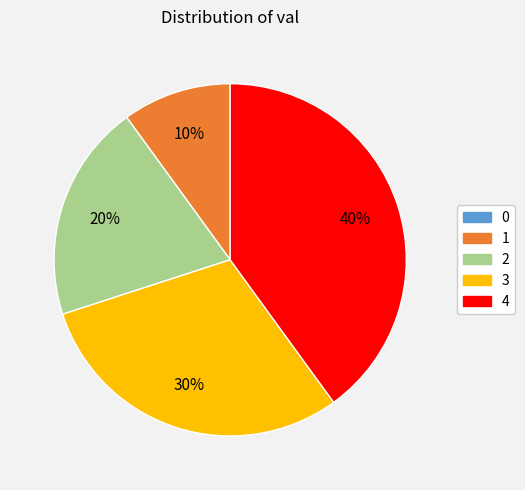

Which slice is the largest?

4